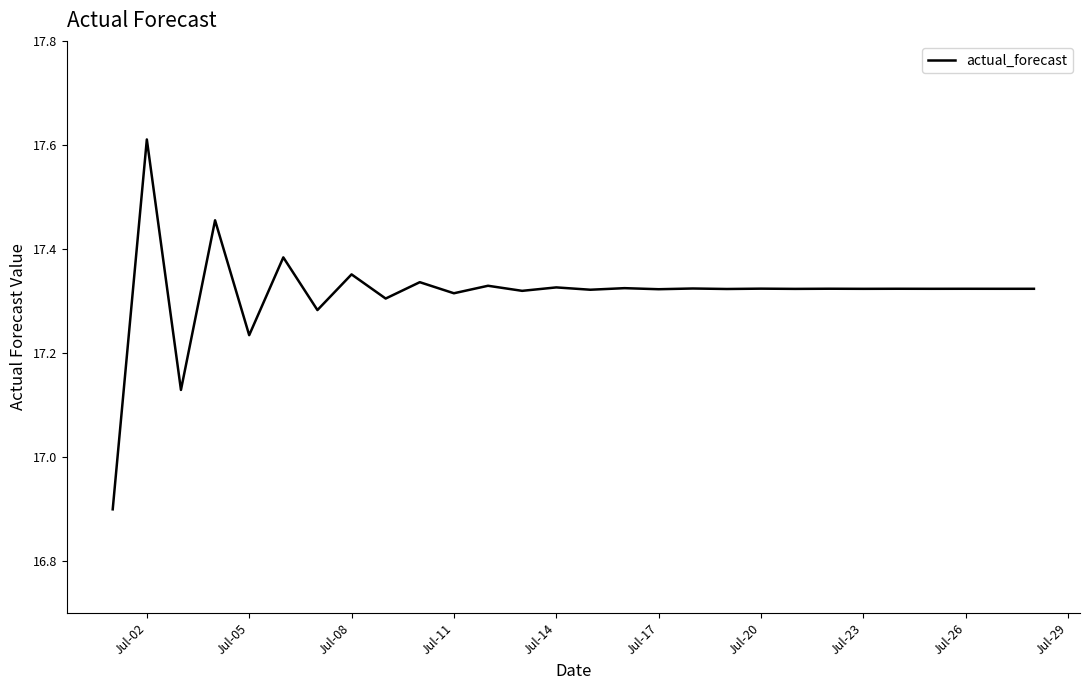

What is the greatest value displayed?

17.6